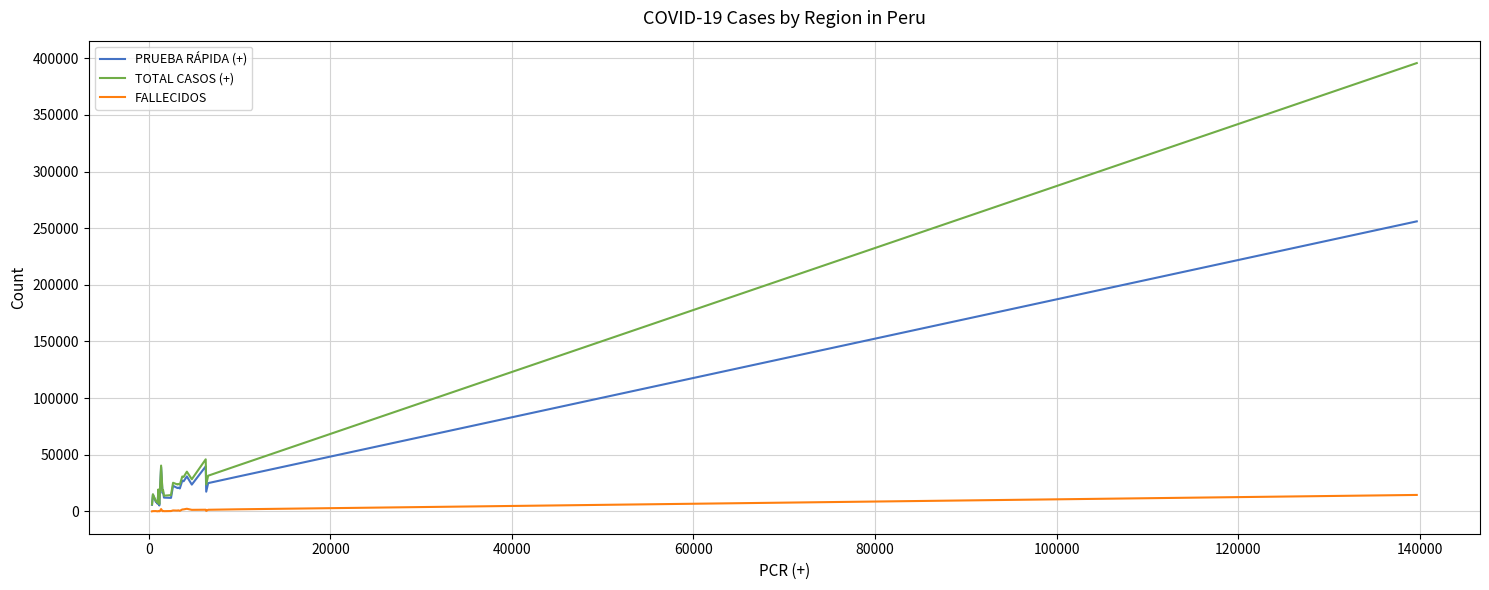

Which series has the widest spread of values?

TOTAL CASOS (+)